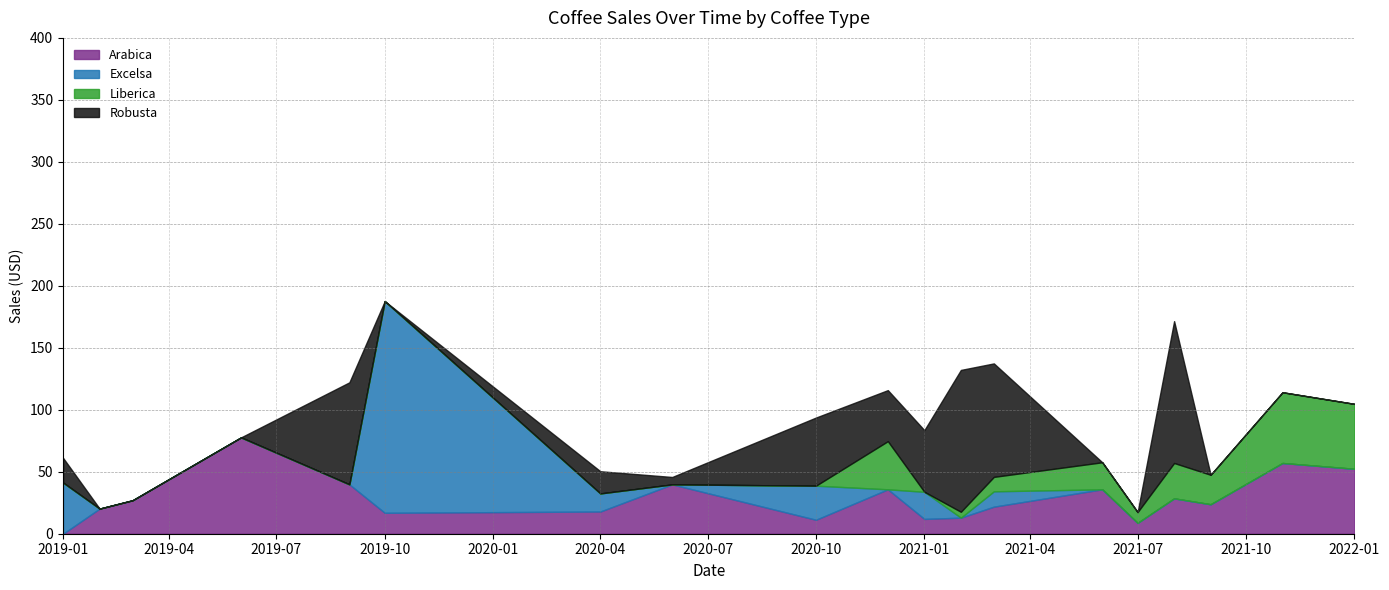

True or false: Excelsa and Arabica cross at least once.

True